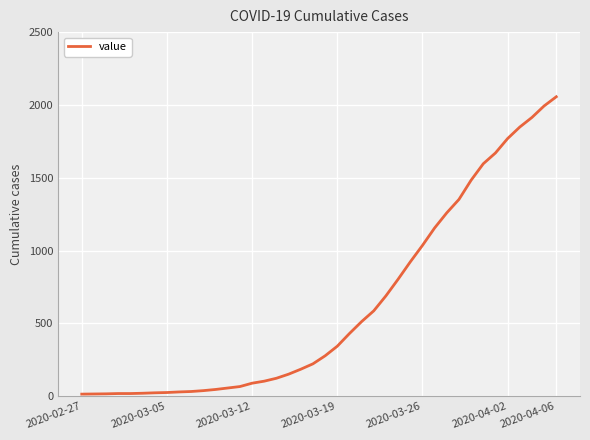

What is the maximum value shown in the chart?

2056